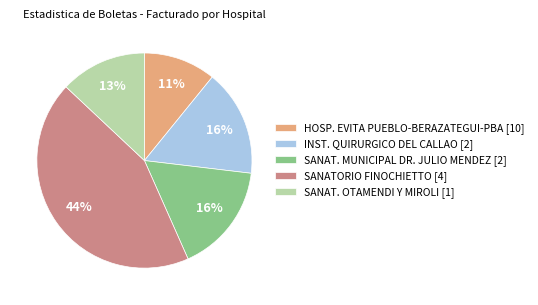

Is it true that HOSP. EVITA PUEBLO-BERAZATEGUI-PBA [10] is 23% of the pie?

False